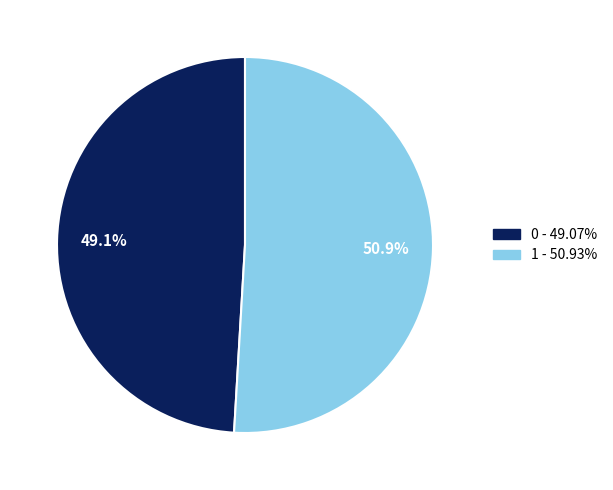

Count the number of slices in the pie.

2